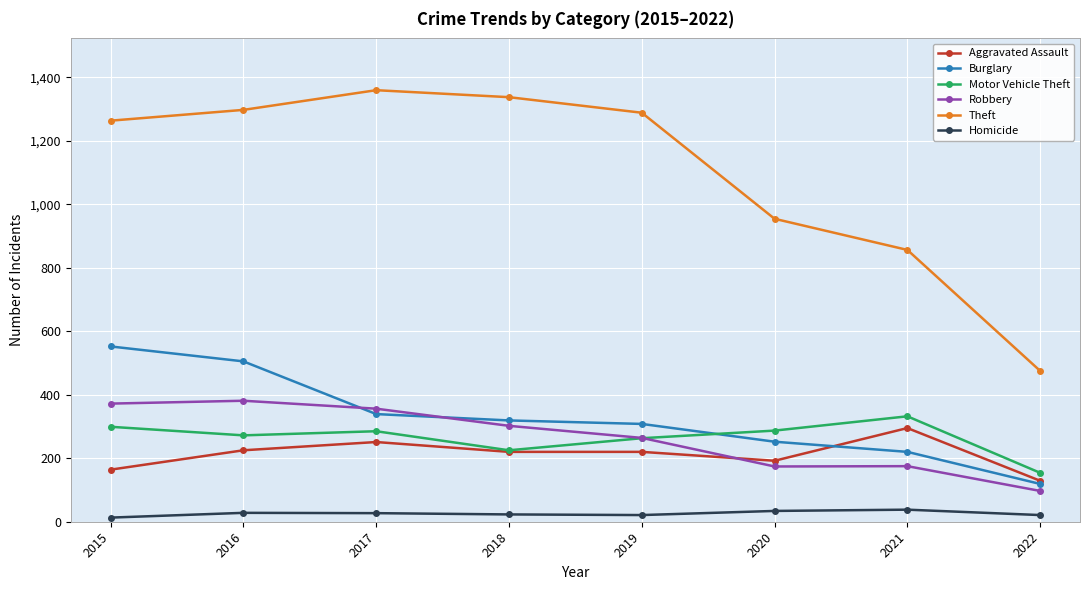

How many series are shown in this chart?

6